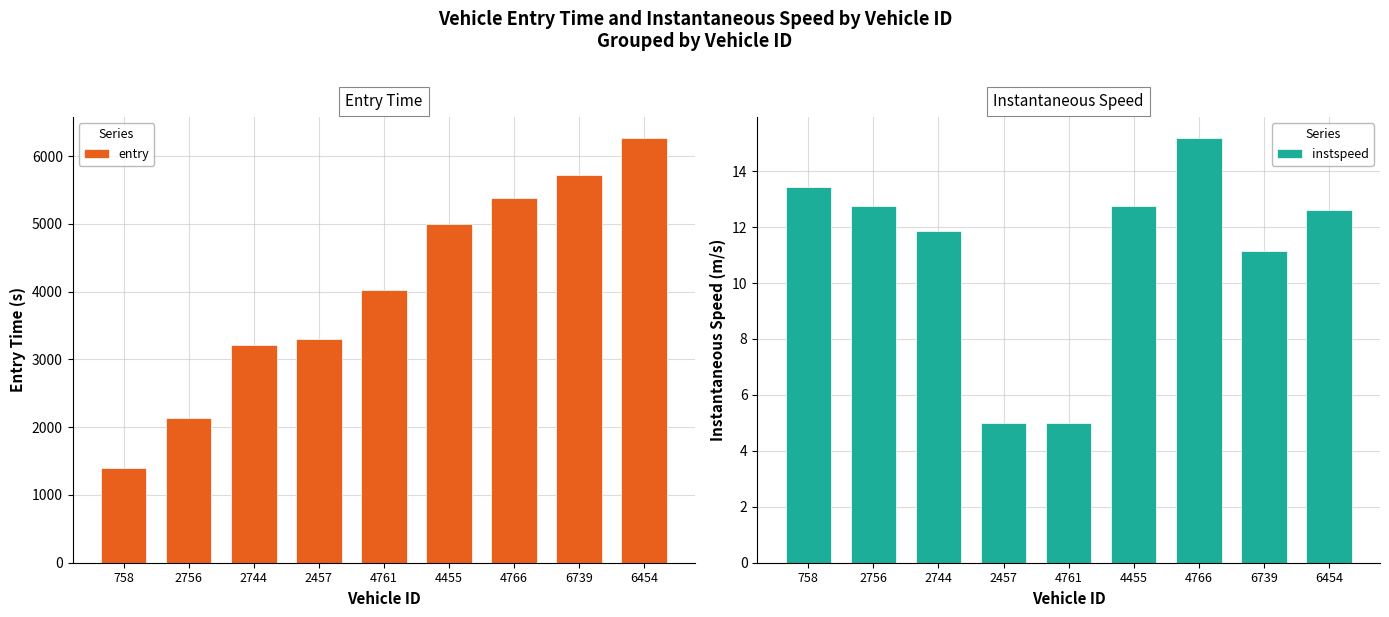

What is the average value of the entry series?

4052.3